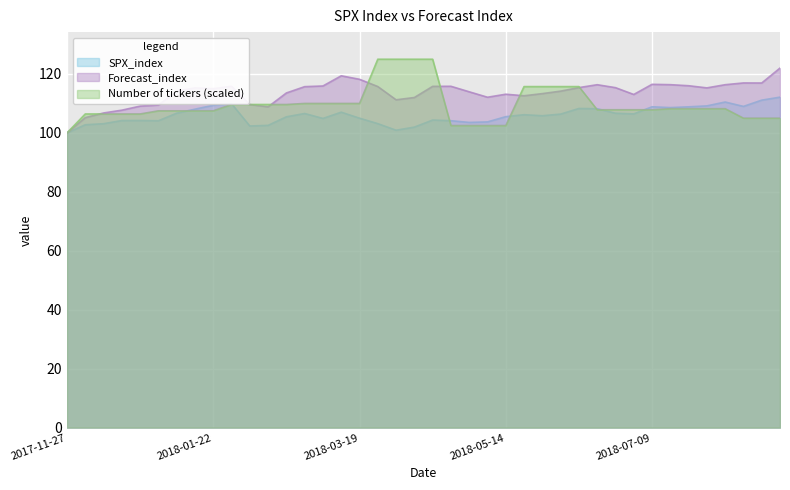

How many data points does each series have?

40